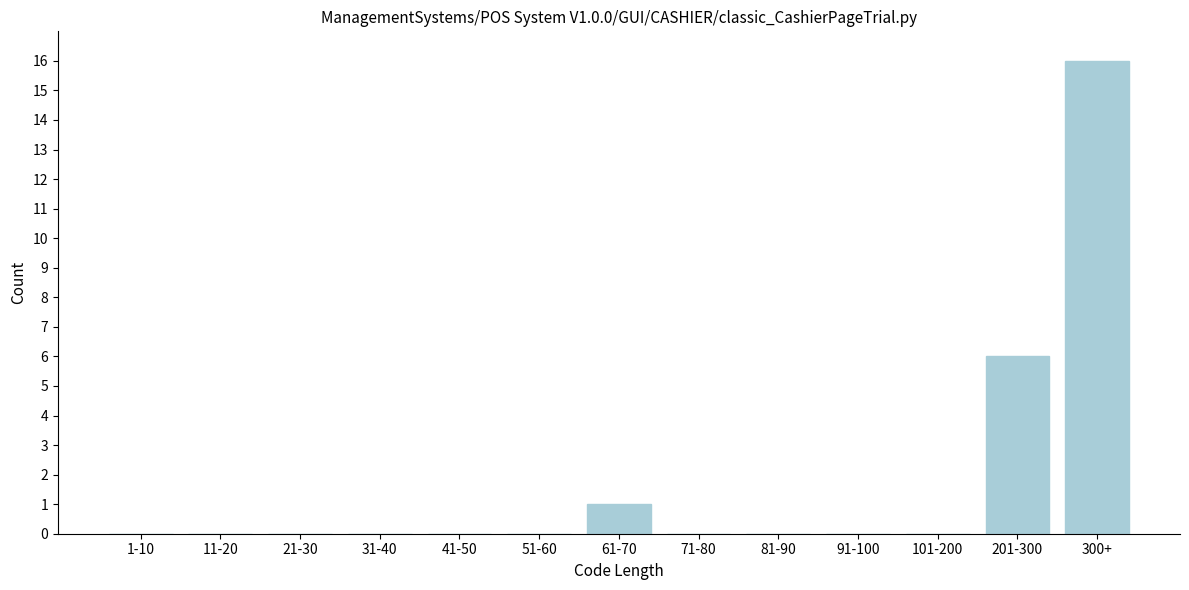

Reading left to right, list all the values displayed in this chart.

1-10=0	11-20=0	21-30=0	31-40=0	41-50=0	51-60=0	61-70=1	71-80=0	81-90=0	91-100=0	101-200=0	201-300=6	300+=16